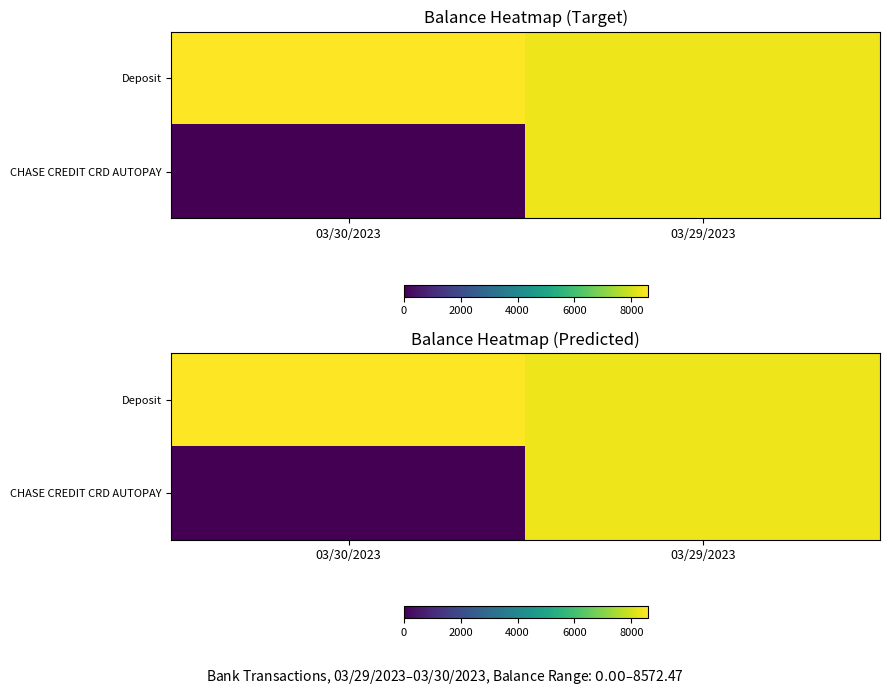

What is the sum of all CHASE CREDIT CRD AUTOPAY values?

8352.0